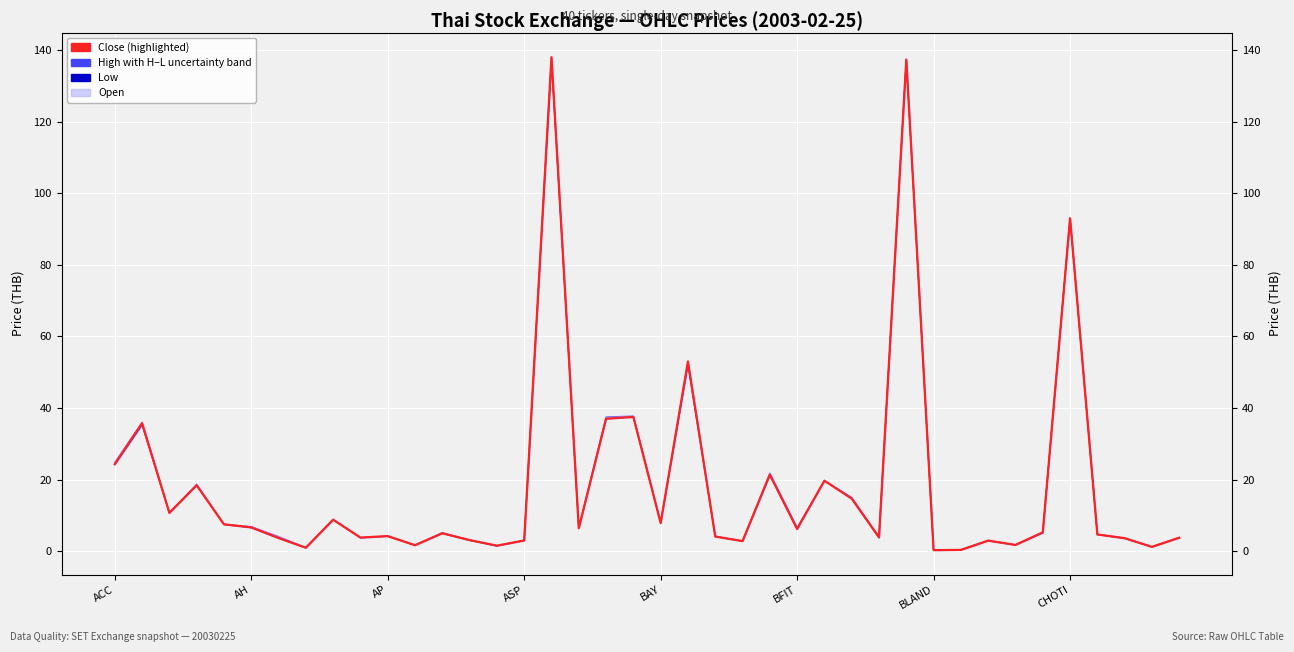

Rank the series at 37 from lowest to highest value.

Low, Open, Close (highlighted), High